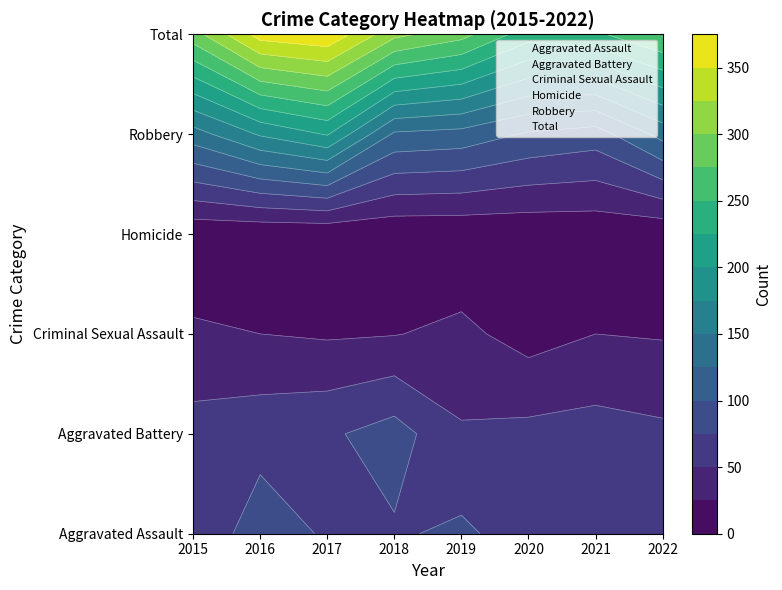

How many series are shown in this chart?

6